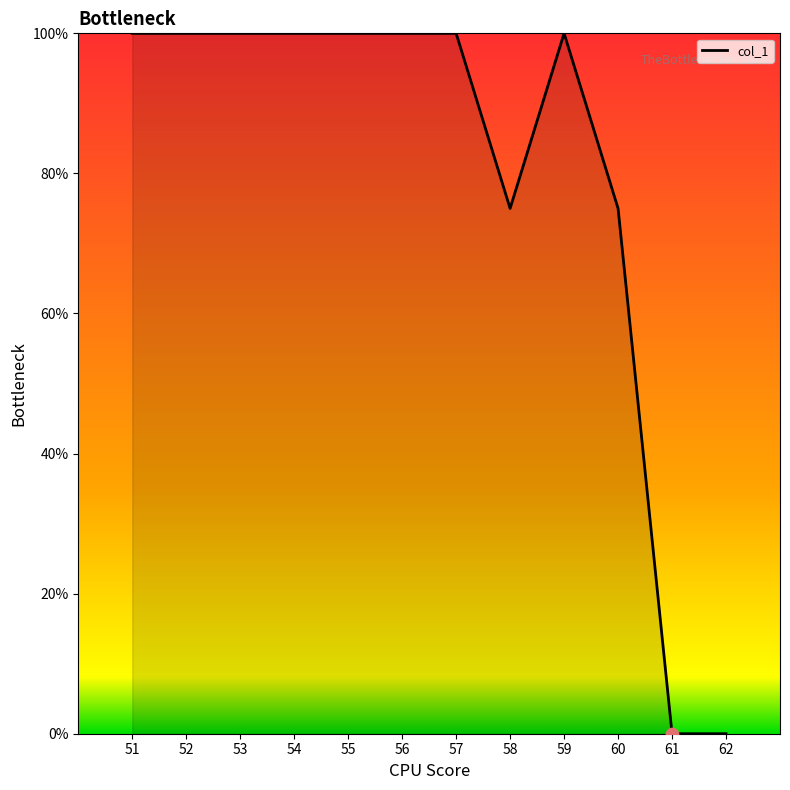

What is the ratio of the value at 52 to the value at 51?

1.0